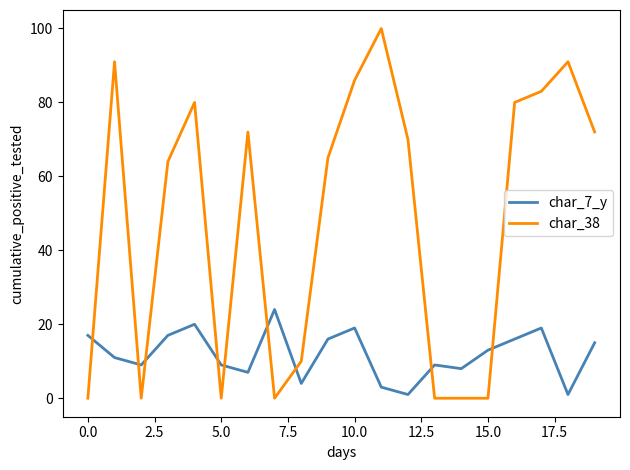

Which series has the widest spread of values?

char_38